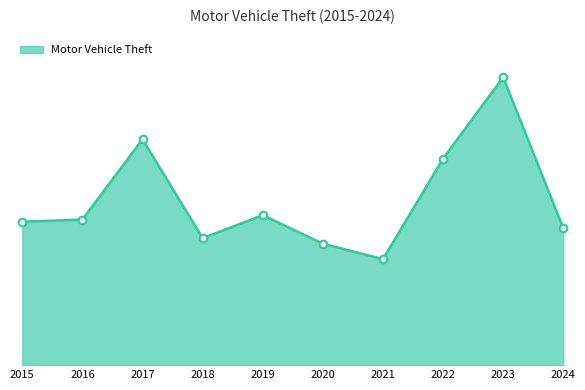

Between 2017 and 2015, which is larger?

2017